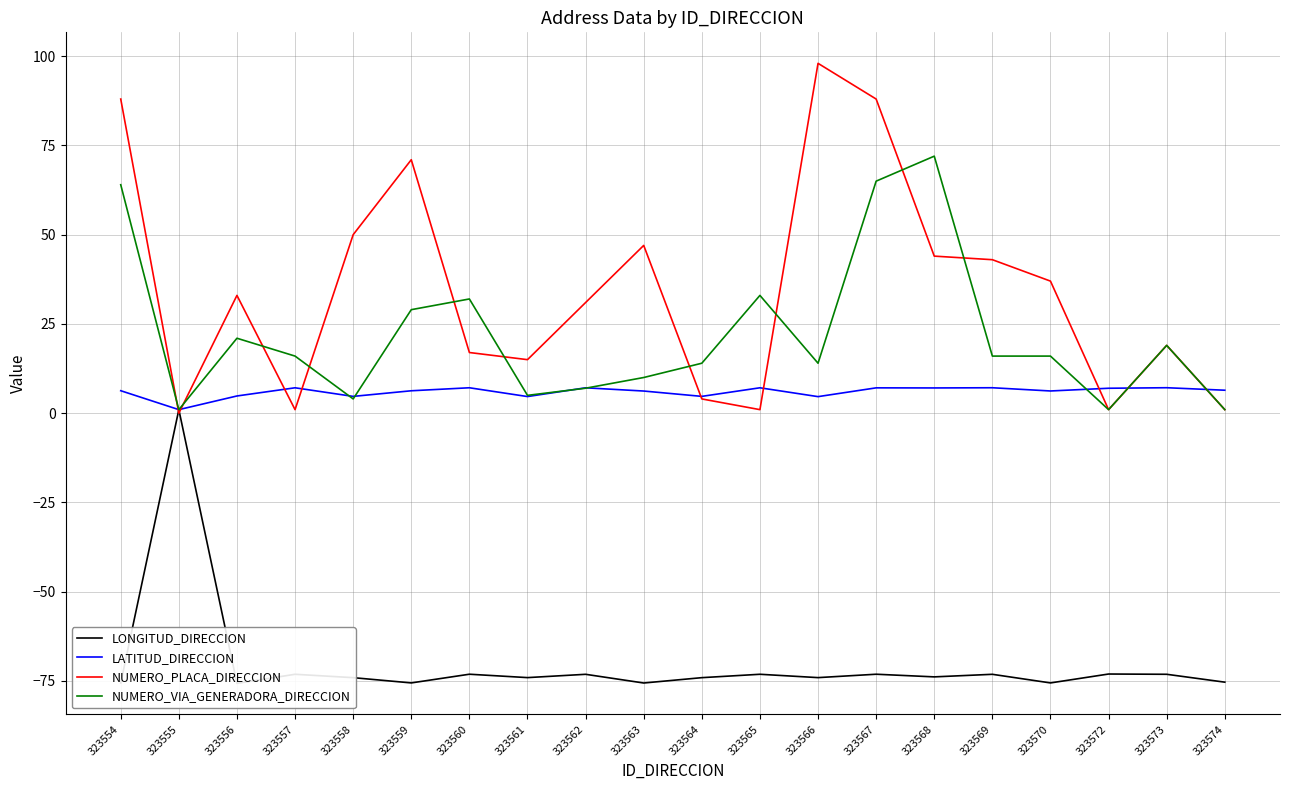

Reading left to right, list all the values displayed in this chart.

LONGITUD_DIRECCION: -75.6	1.0	-75.7	-73.1	-74.1	-75.5	-73.1	-74.1	-73.1	-75.6	-74.1	-73.1	-74.1	-73.1	-73.9	-73.1	-75.5	-73.1	-73.1	-75.3
LATITUD_DIRECCION: 6.3	1.0	4.8	7.1	4.7	6.3	7.1	4.7	7.1	6.2	4.7	7.1	4.6	7.1	7.1	7.1	6.2	7.0	7.1	6.4
NUMERO_PLACA_DIRECCION: 88.0	0.0	33.0	1.0	50.0	71.0	17.0	15.0	31.0	47.0	4.0	1.0	98.0	88.0	44.0	43.0	37.0	1.0	19.0	1.0
NUMERO_VIA_GENERADORA_DIRECCION: 64.0	1.0	21.0	16.0	4.0	29.0	32.0	5.0	7.0	10.0	14.0	33.0	14.0	65.0	72.0	16.0	16.0	1.0	19.0	1.0